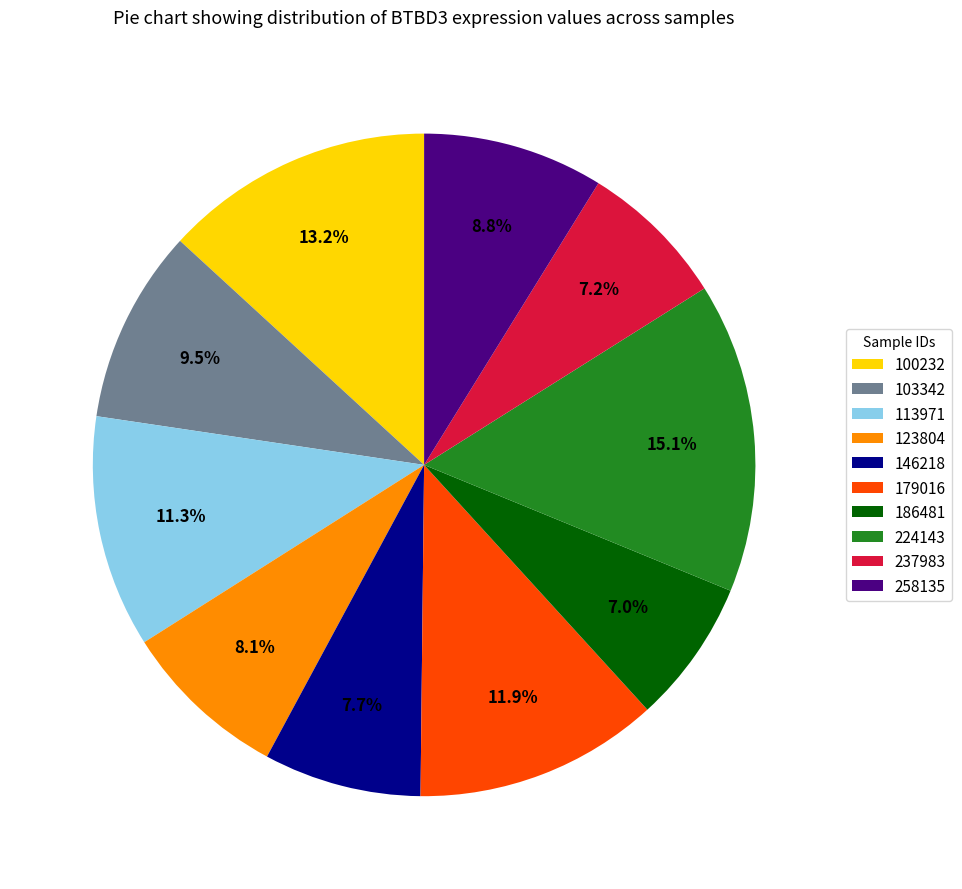

Is the sum of 113971 and 100232 greater than half?

No